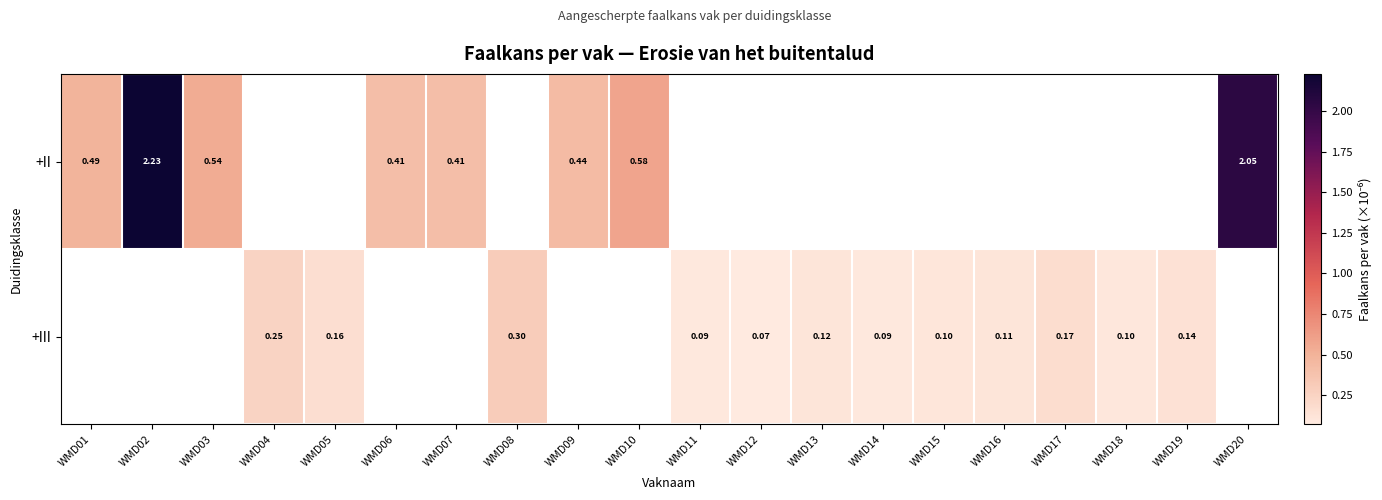

Is the value of +II at WMD03 greater than the value of +III at WMD13?

Yes